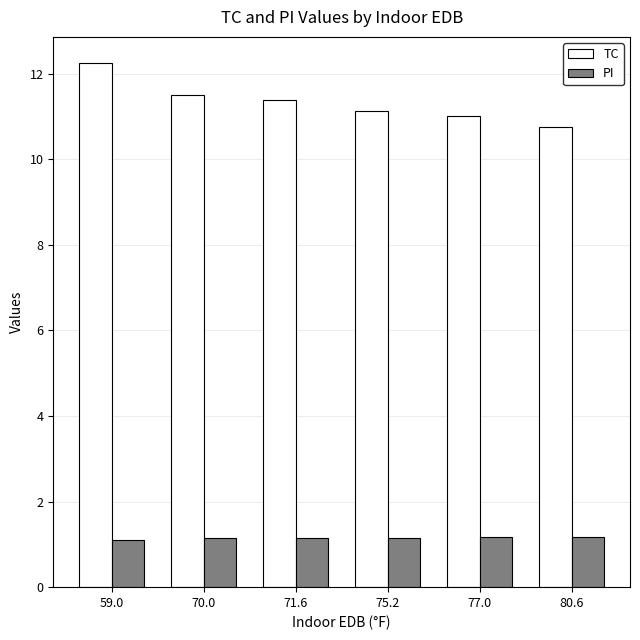

What is the smallest value displayed?

1.1